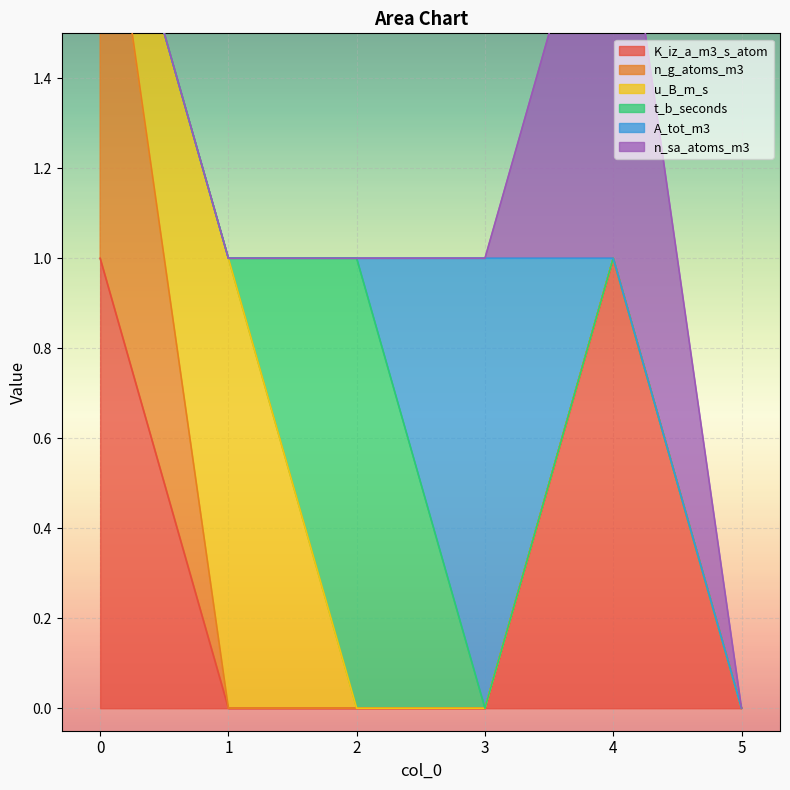

What is the sum of all t_b_seconds values?

1